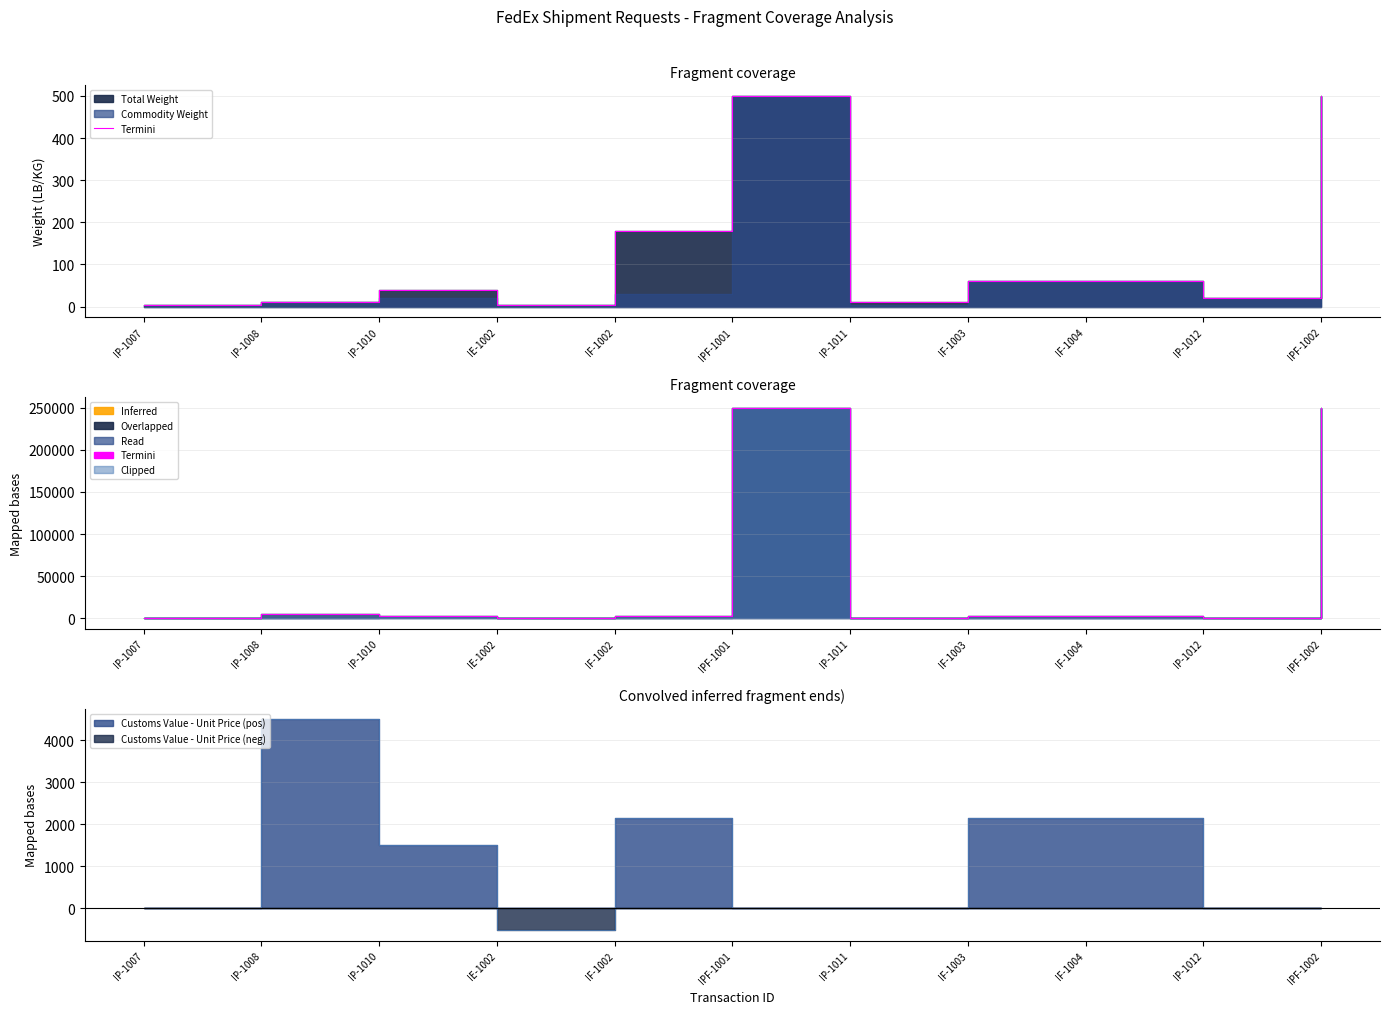

Between IP-1008 and IP-1010, which is larger?

IP-1008